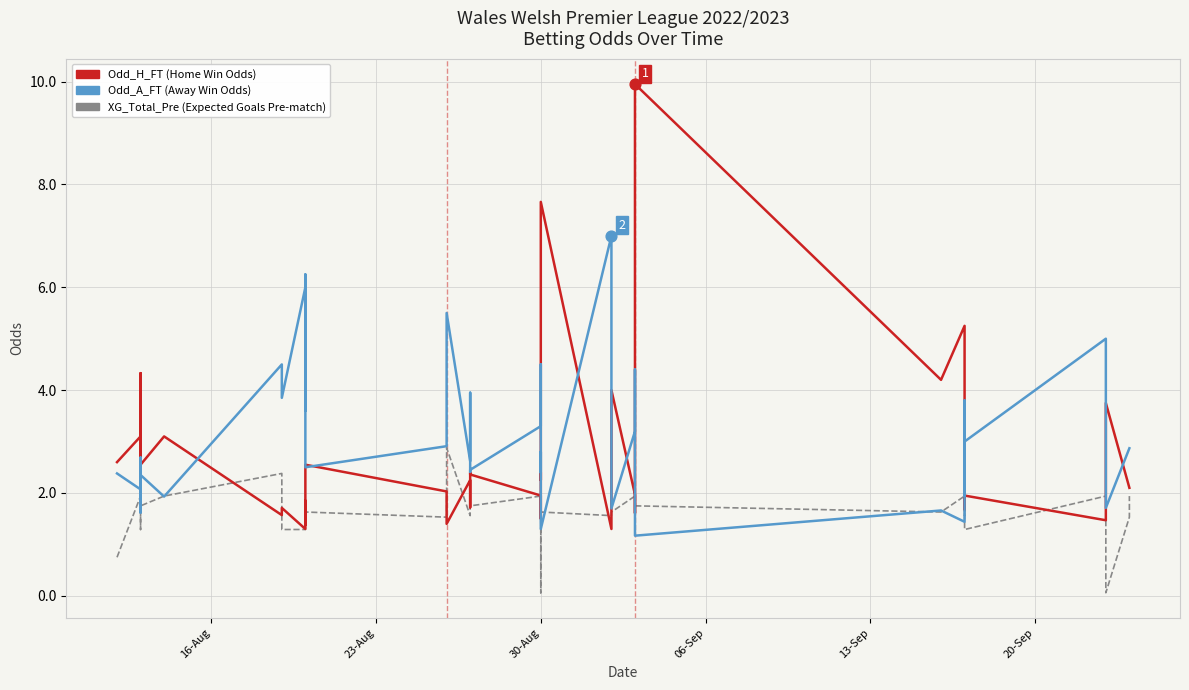

Which series has the largest Y range (max minus min)?

Odd_H_FT